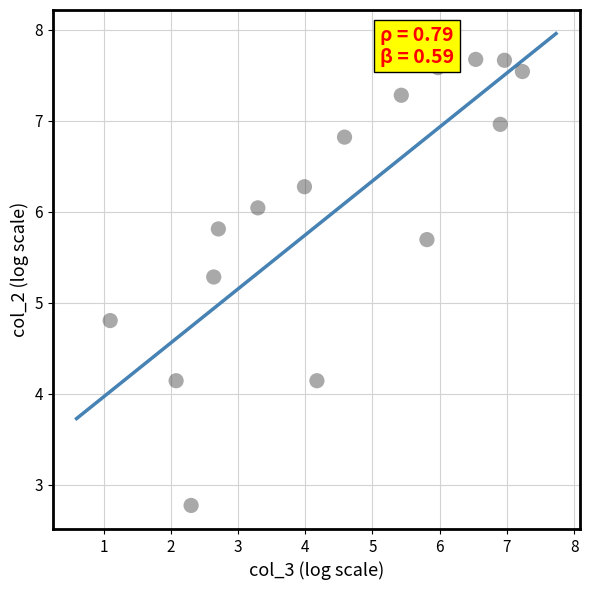

What is the range of Y values (max minus min)?

4.9